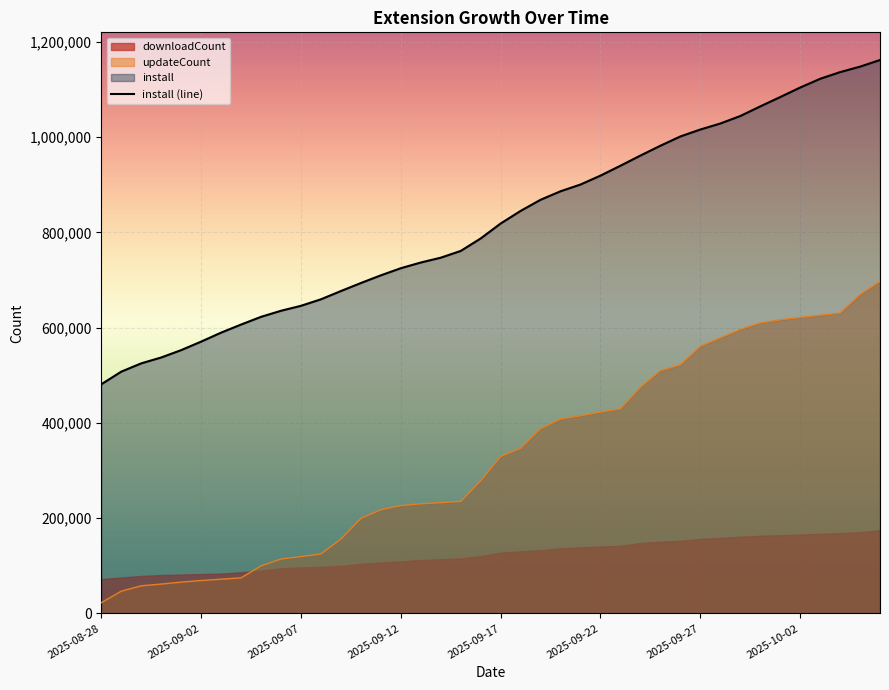

Is it true that the value at 19 is 787437?

True